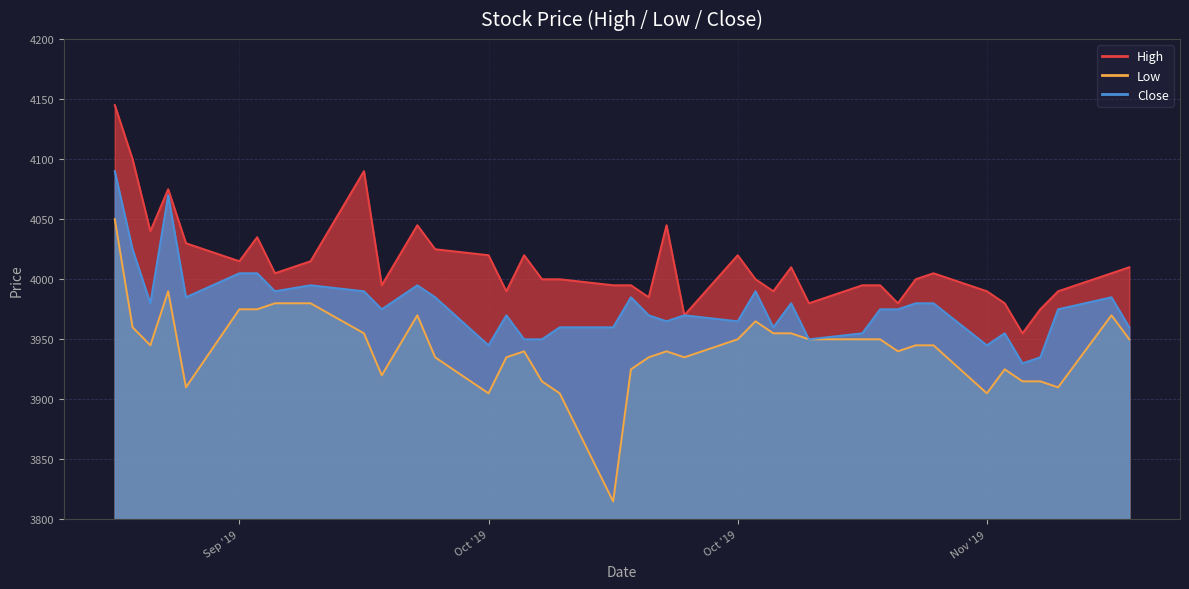

Is the value of Low at 2019-10-11 greater than the value of High at 2019-10-29?

No